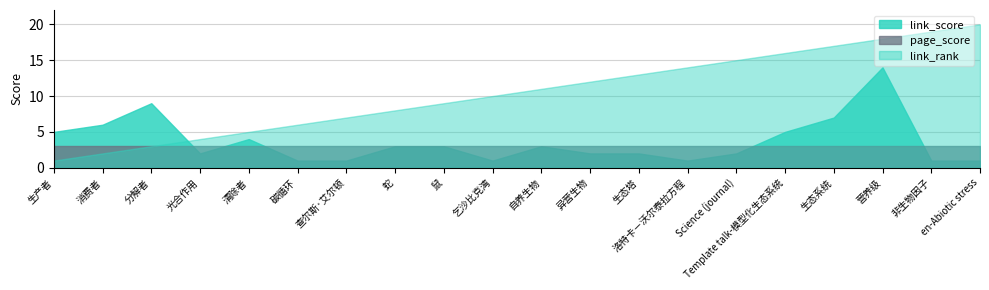

How many lines are shown in the chart?

3